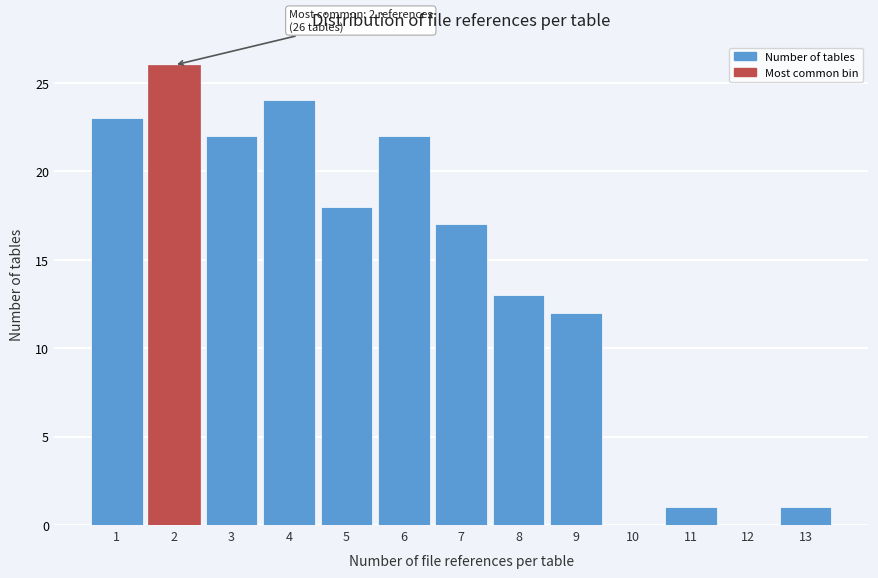

Reading left to right, transcribe all the data shown in this chart.

1=23	2=26	3=22	4=24	5=18	6=22	7=17	8=13	9=12	10=0	11=1	12=0	13=1